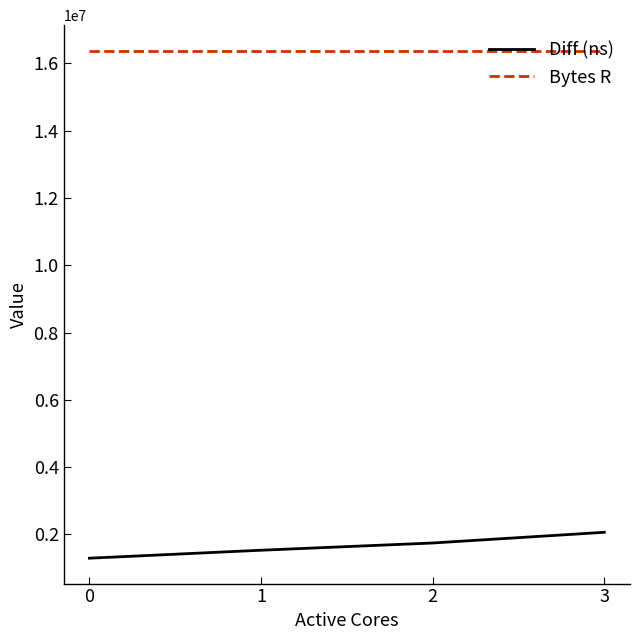

List the series in order of their peak value, lowest first.

Diff (ns), Bytes R